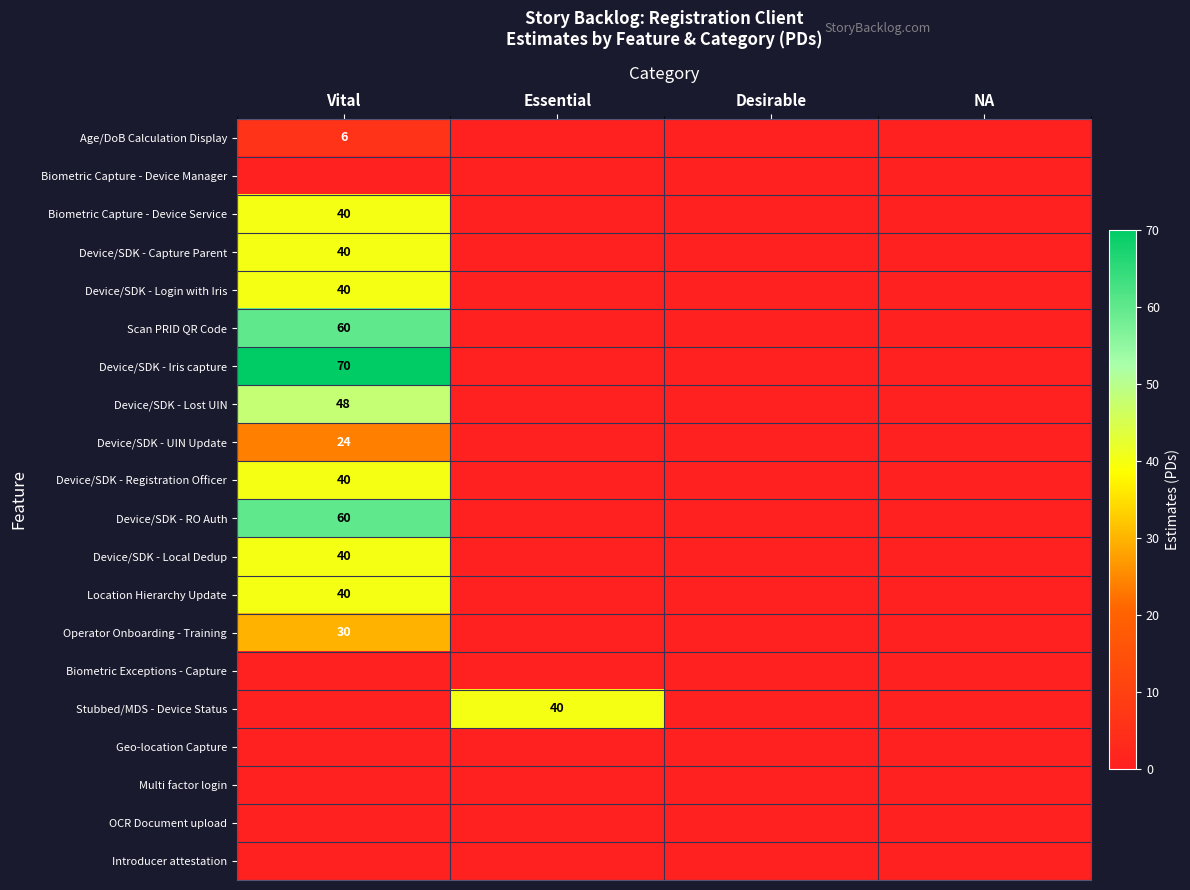

Which series has the largest total across all categories?

Device/SDK - Iris capture